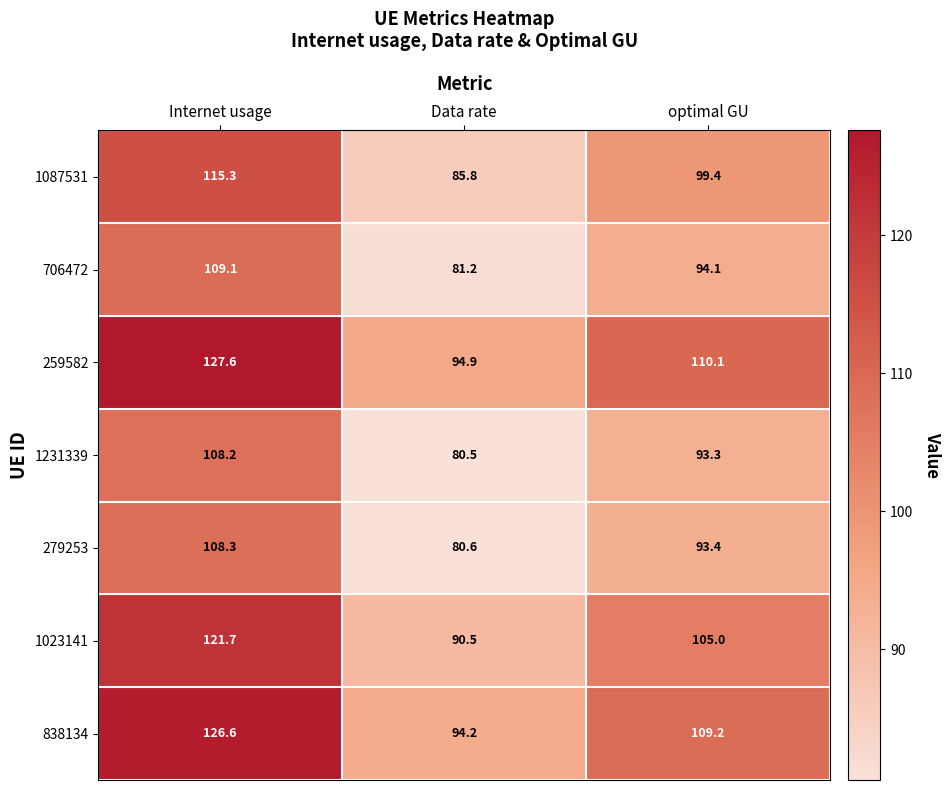

Reading right to left, extract all data points from this chart.

1087531: 99.4	85.8	115.3
706472: 94.1	81.2	109.1
259582: 110.1	94.9	127.6
1231339: 93.3	80.5	108.2
279253: 93.4	80.6	108.3
1023141: 105.0	90.5	121.7
838134: 109.2	94.2	126.6